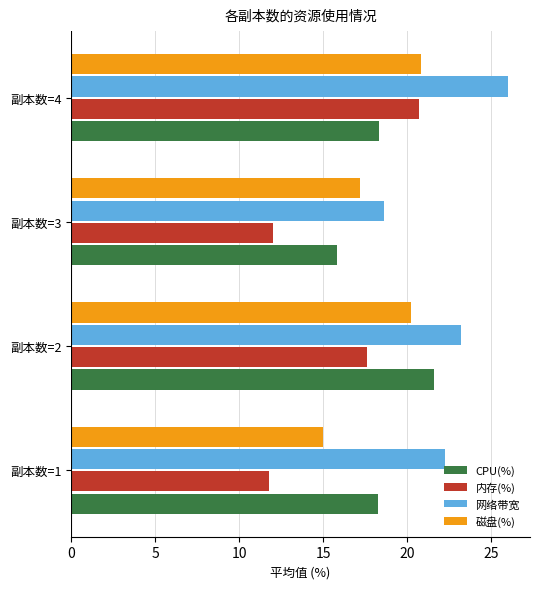

At which label does CPU(%) reach its peak?

副本数=2